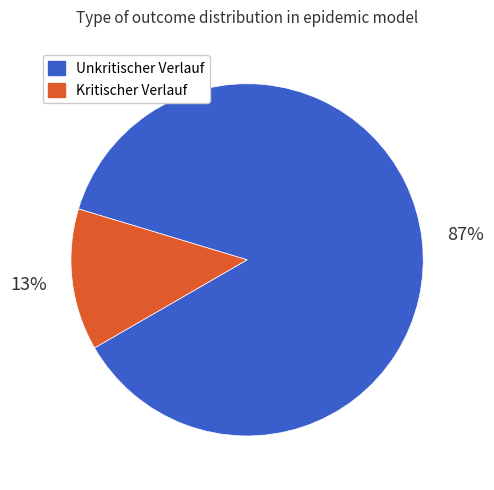

Is there any slice that represents more than half of the pie?

Yes